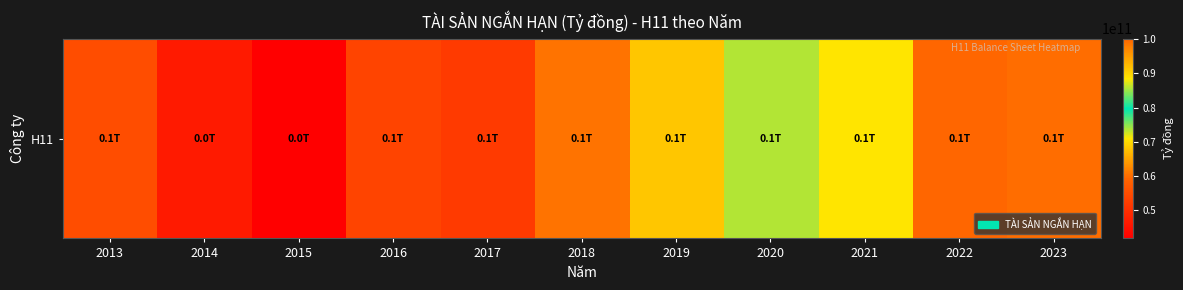

What is the change in value from 2014 to 2021?

+42025051032